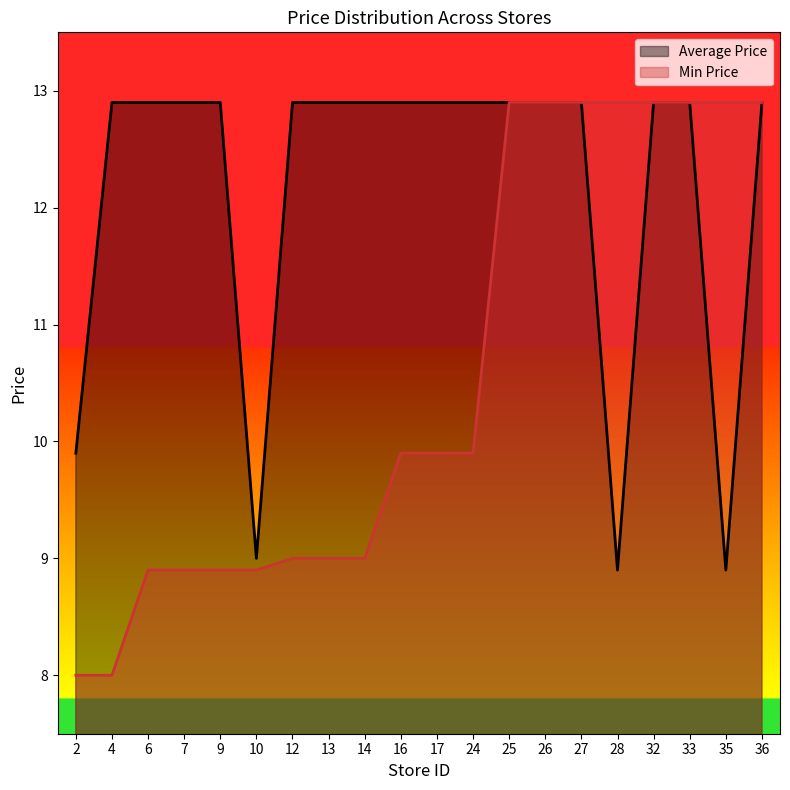

How many lines are shown in the chart?

2